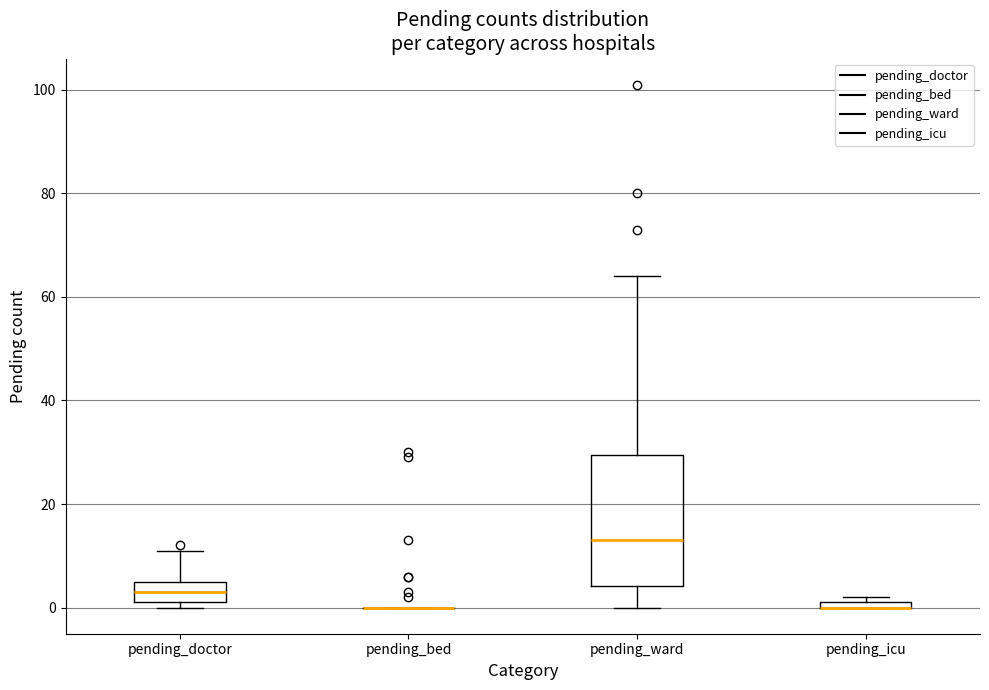

Which box is the tallest, from its lower edge to its upper edge?

pending_ward